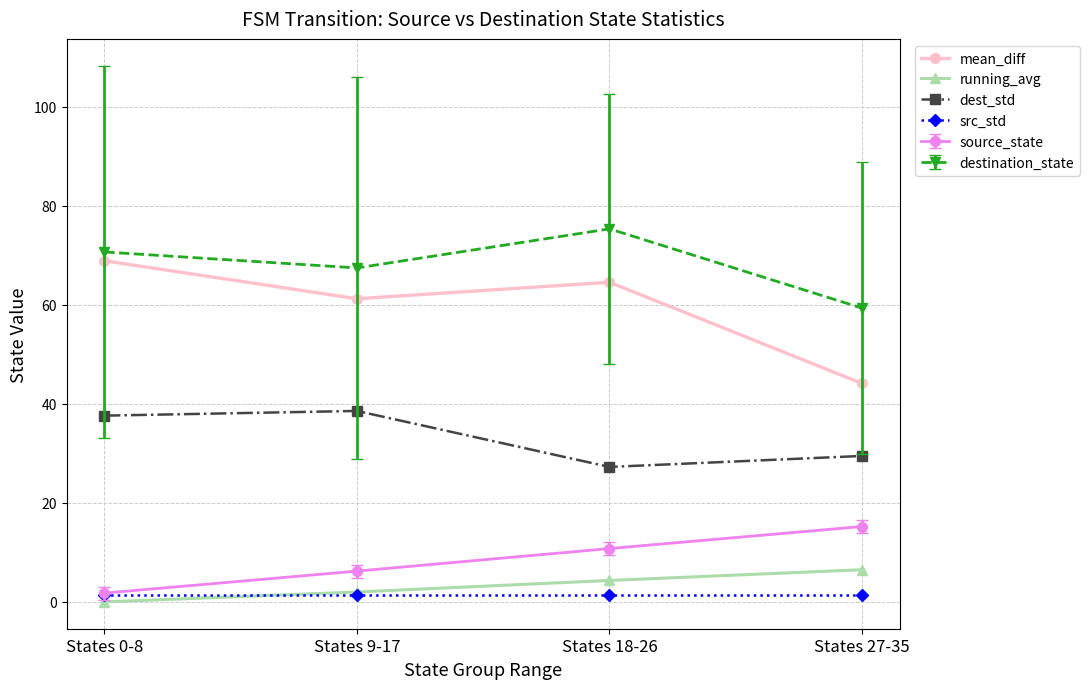

True or false: dest_std and src_std intersect in this chart.

False